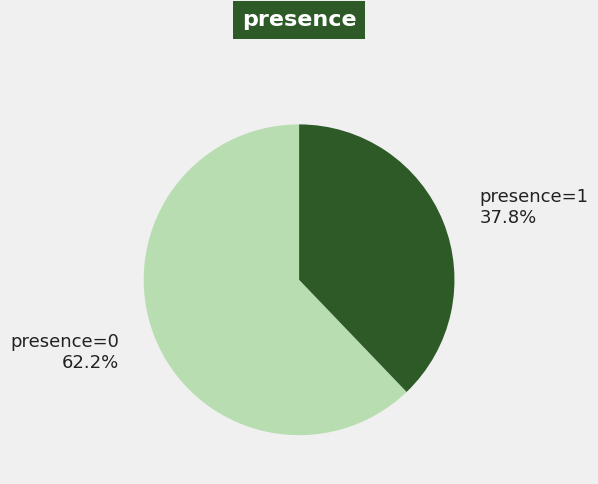

Which has a higher value, presence=1 or presence=0?

presence=0